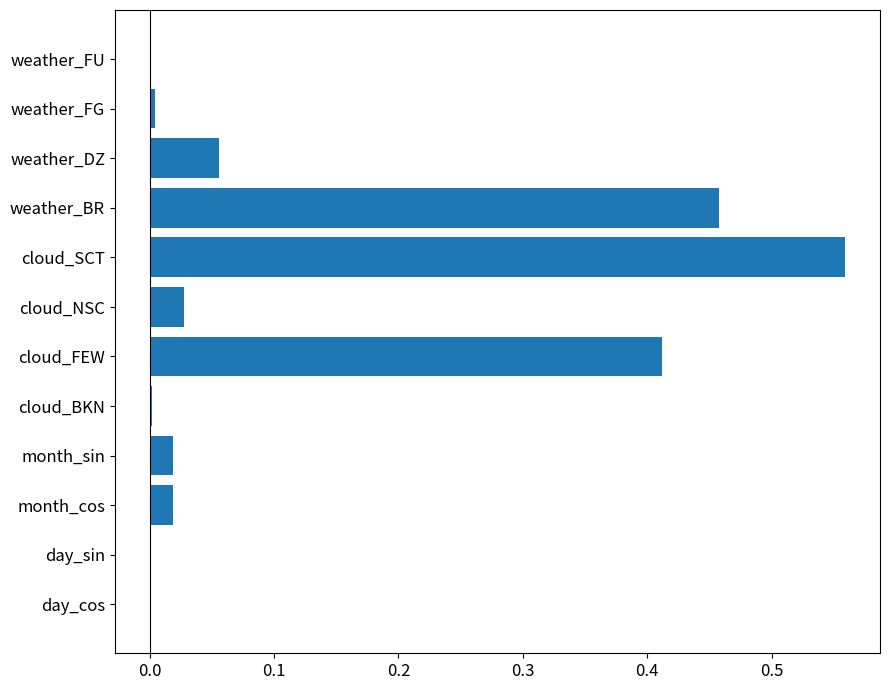

Count the number of data series in this chart.

1